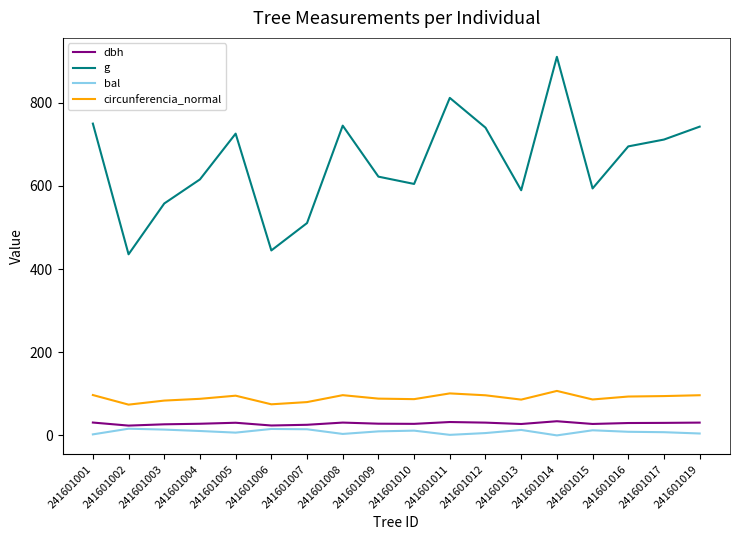

In dbh, how many points are higher than both neighbors (excluding endpoints)?

4